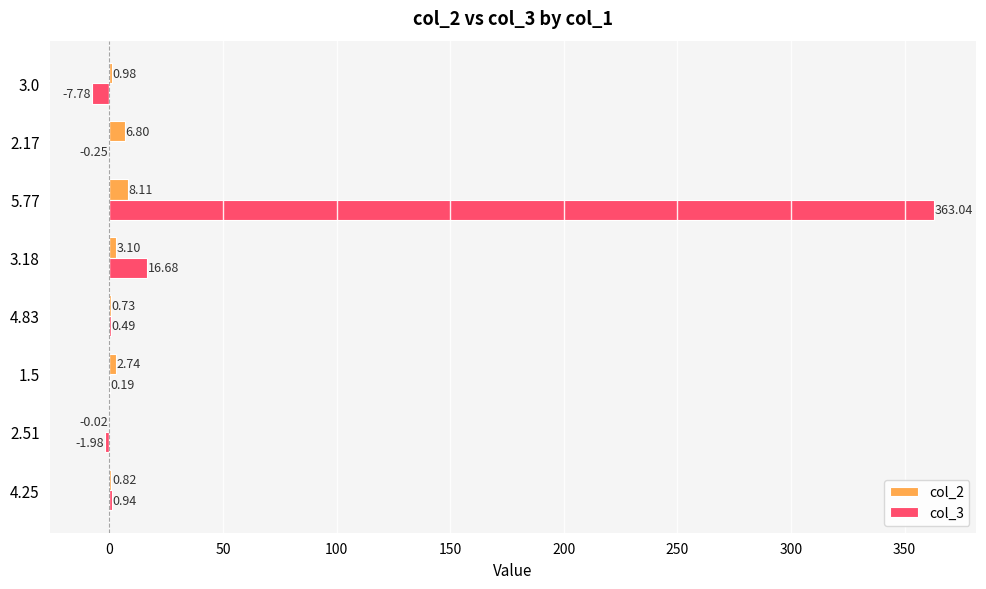

Where is col_2 nearest to the value 4?

3.18